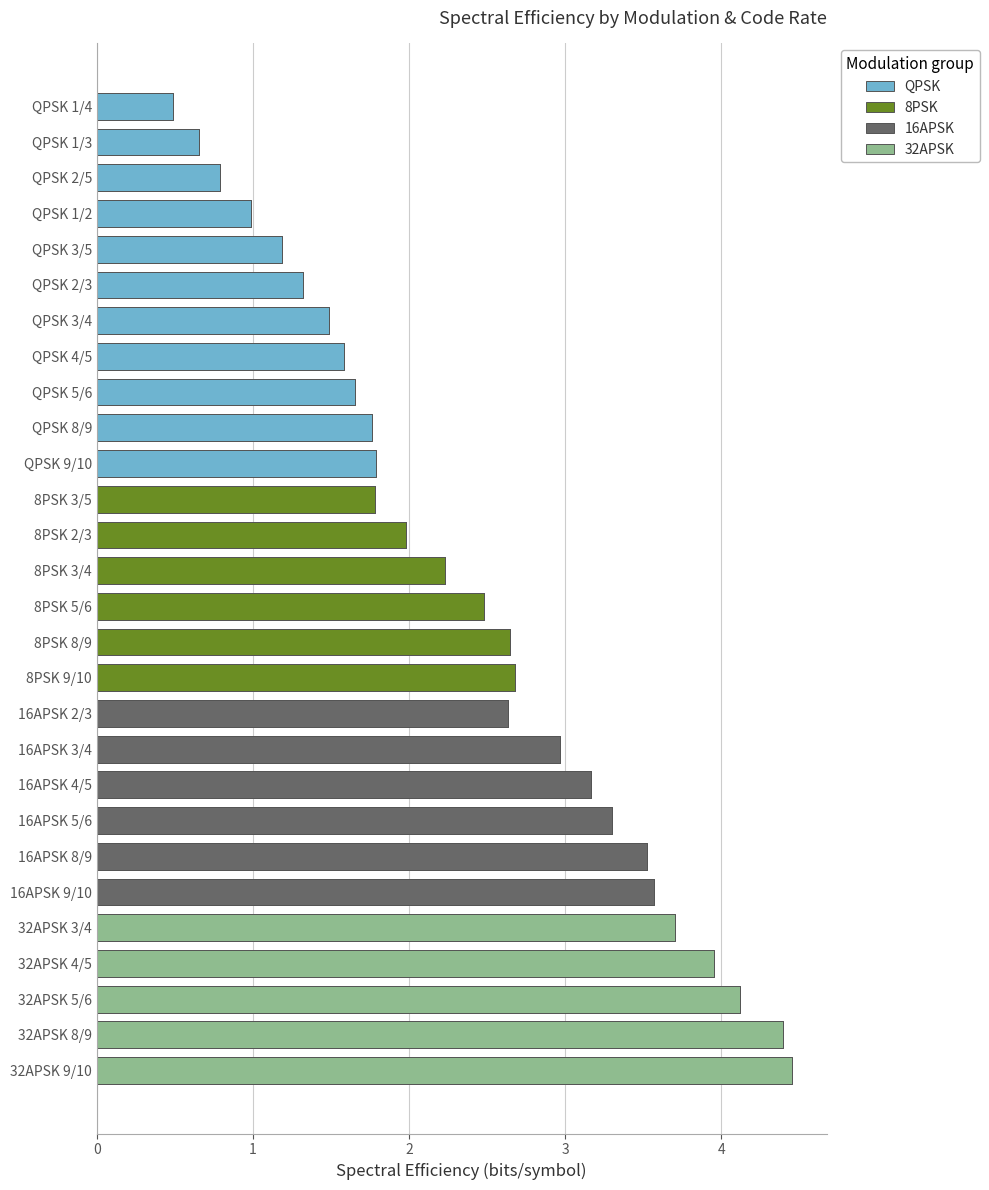

List the labels in order of value, smallest first.

QPSK 1/4, QPSK 1/3, QPSK 2/5, QPSK 1/2, QPSK 3/5, QPSK 2/3, QPSK 3/4, QPSK 4/5, QPSK 5/6, QPSK 8/9, 8PSK 3/5, QPSK 9/10, 8PSK 2/3, 8PSK 3/4, 8PSK 5/6, 16APSK 2/3, 8PSK 8/9, 8PSK 9/10, 16APSK 3/4, 16APSK 4/5, 16APSK 5/6, 16APSK 8/9, 16APSK 9/10, 32APSK 3/4, 32APSK 4/5, 32APSK 5/6, 32APSK 8/9, 32APSK 9/10